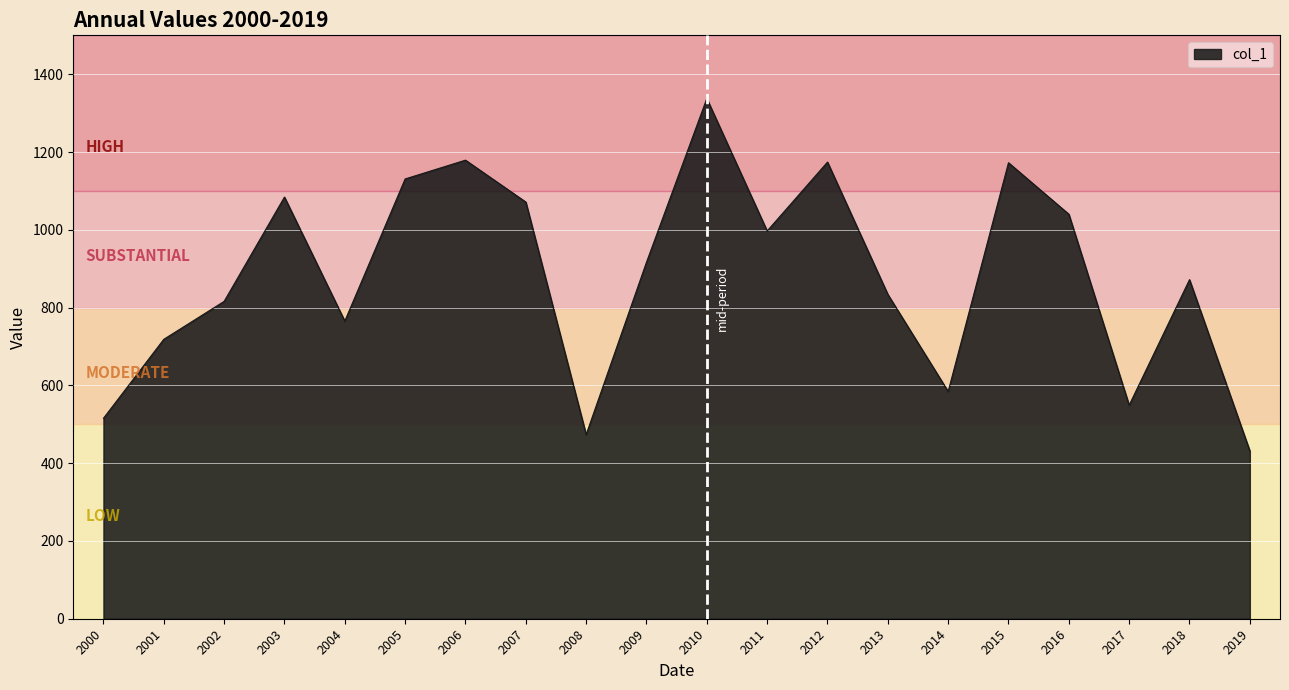

Which category has the highest value across all series?

2010